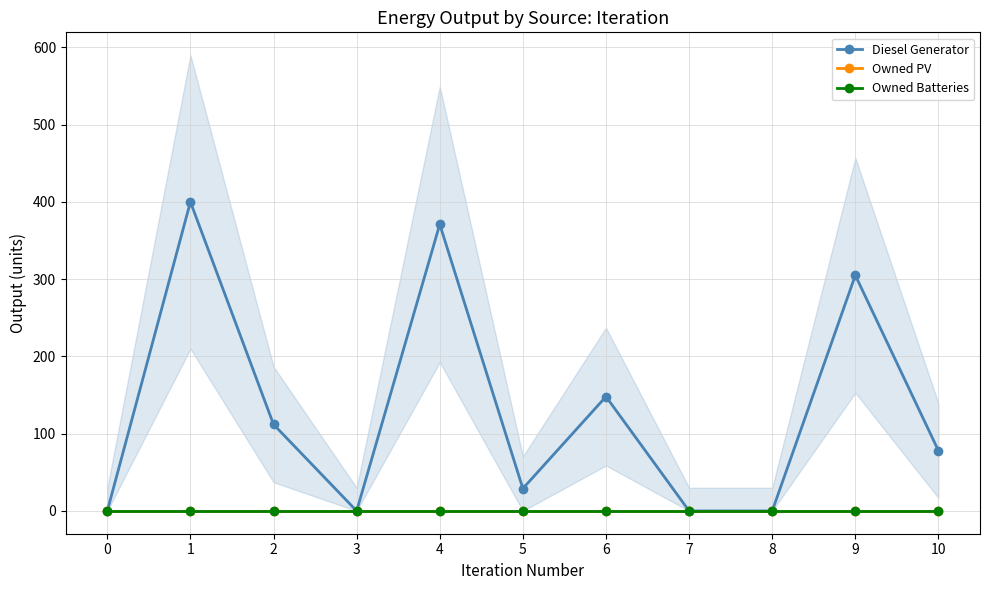

What is the difference between the maximum and minimum values in the Diesel Generator series?

400